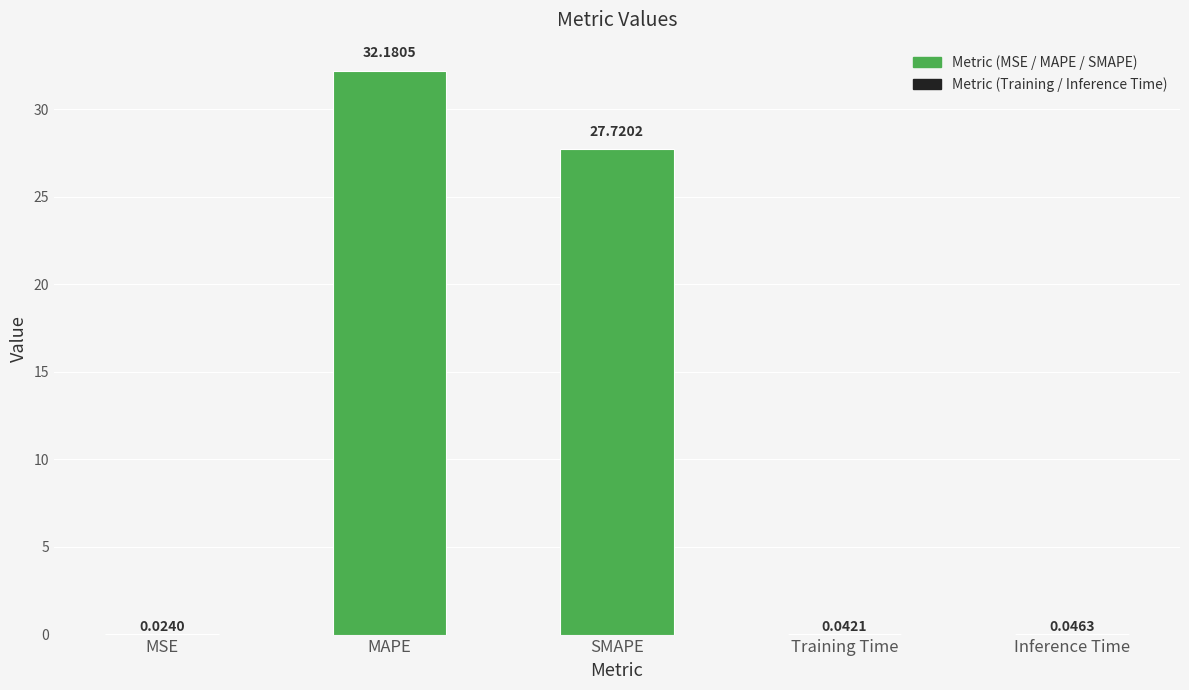

Where is the data nearest to the value 16?

SMAPE